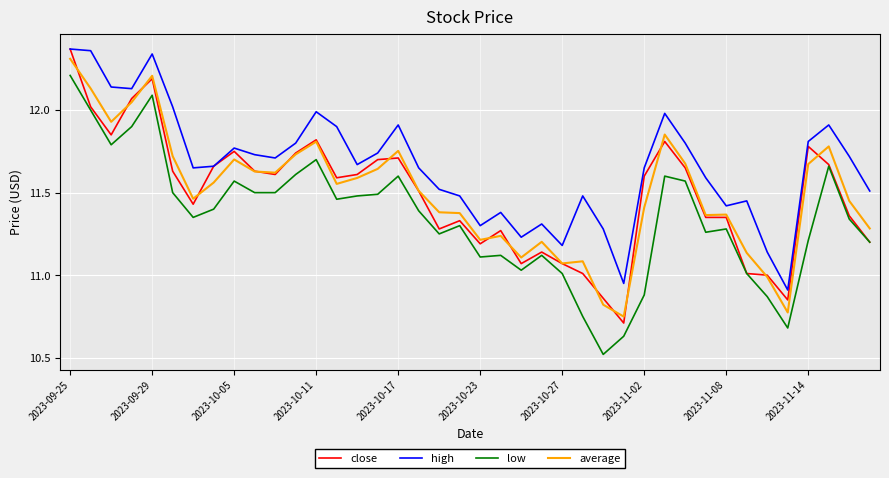

What is the minimum value shown in the chart?

10.5